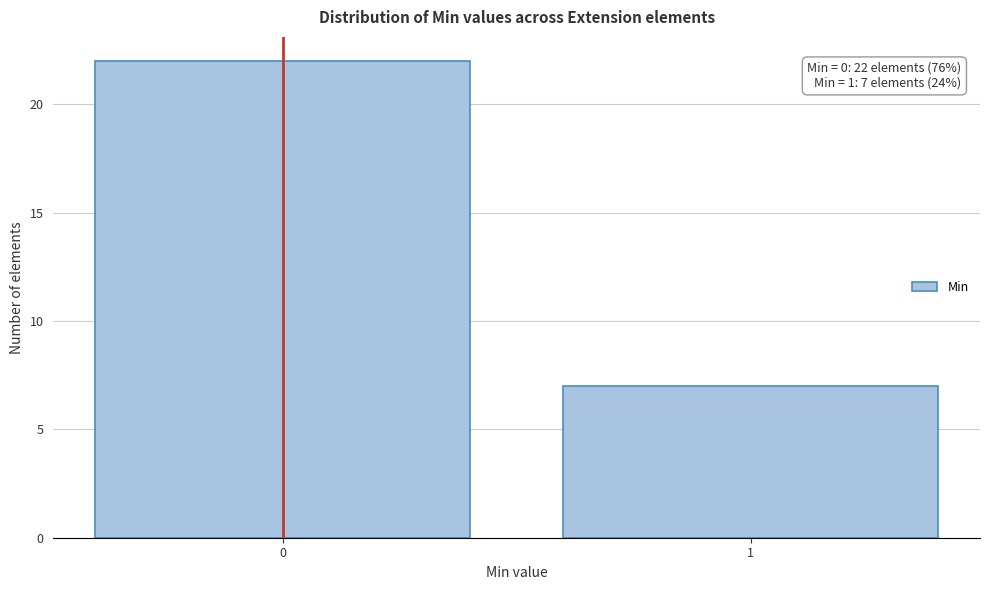

Reading left to right, transcribe all the data shown in this chart.

0=22	1=7